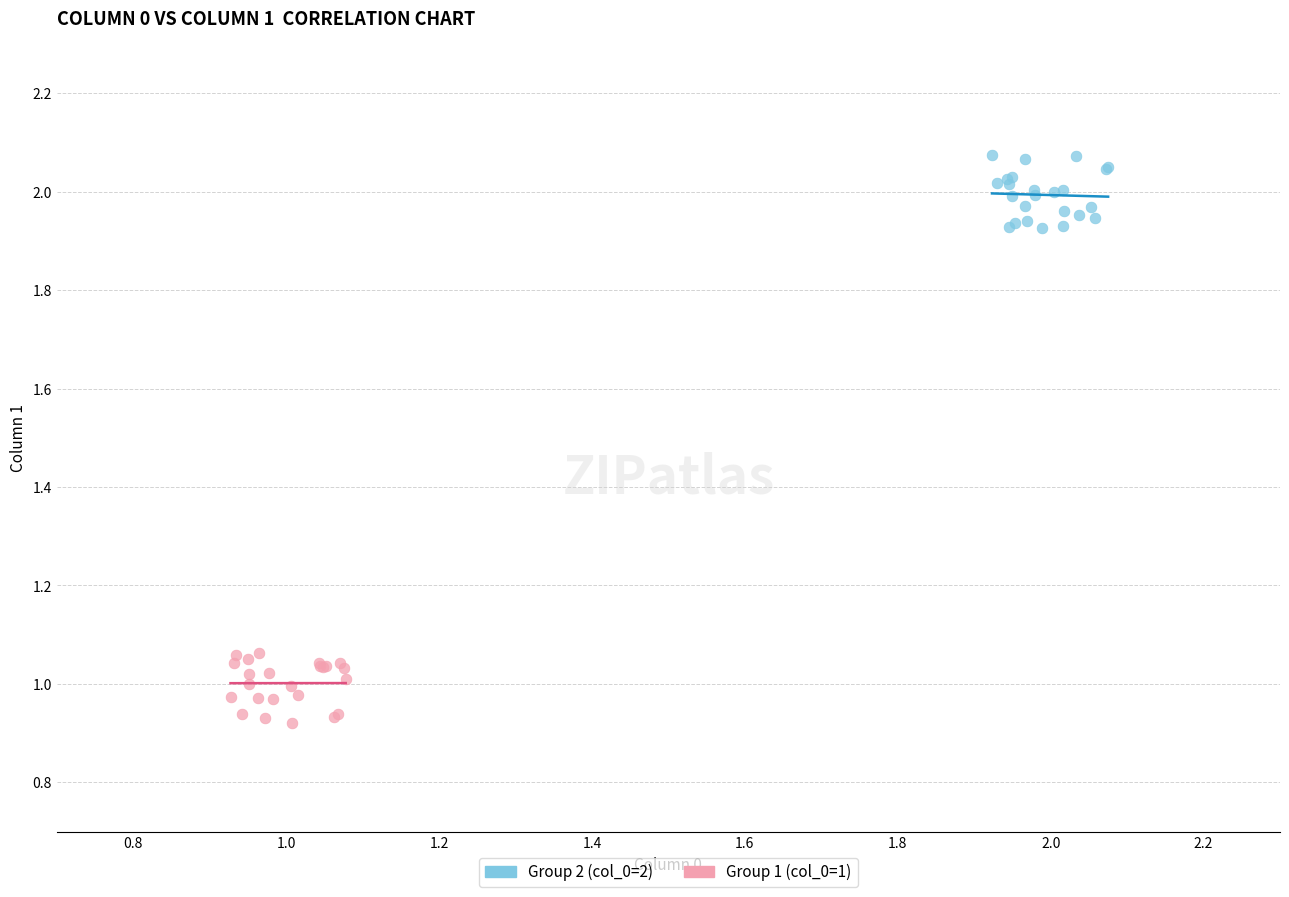

Which series reaches the maximum Y coordinate?

Group 2 (col_0=2)